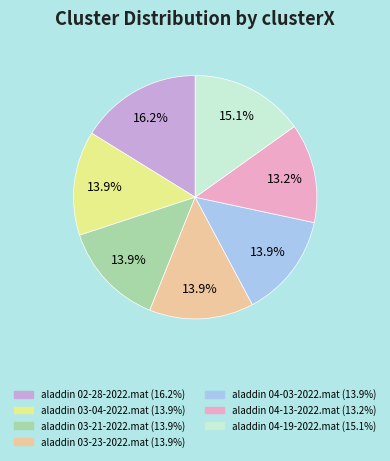

To the nearest percent, what percentage of the pie is aladdin 03-04-2022.mat?

14%